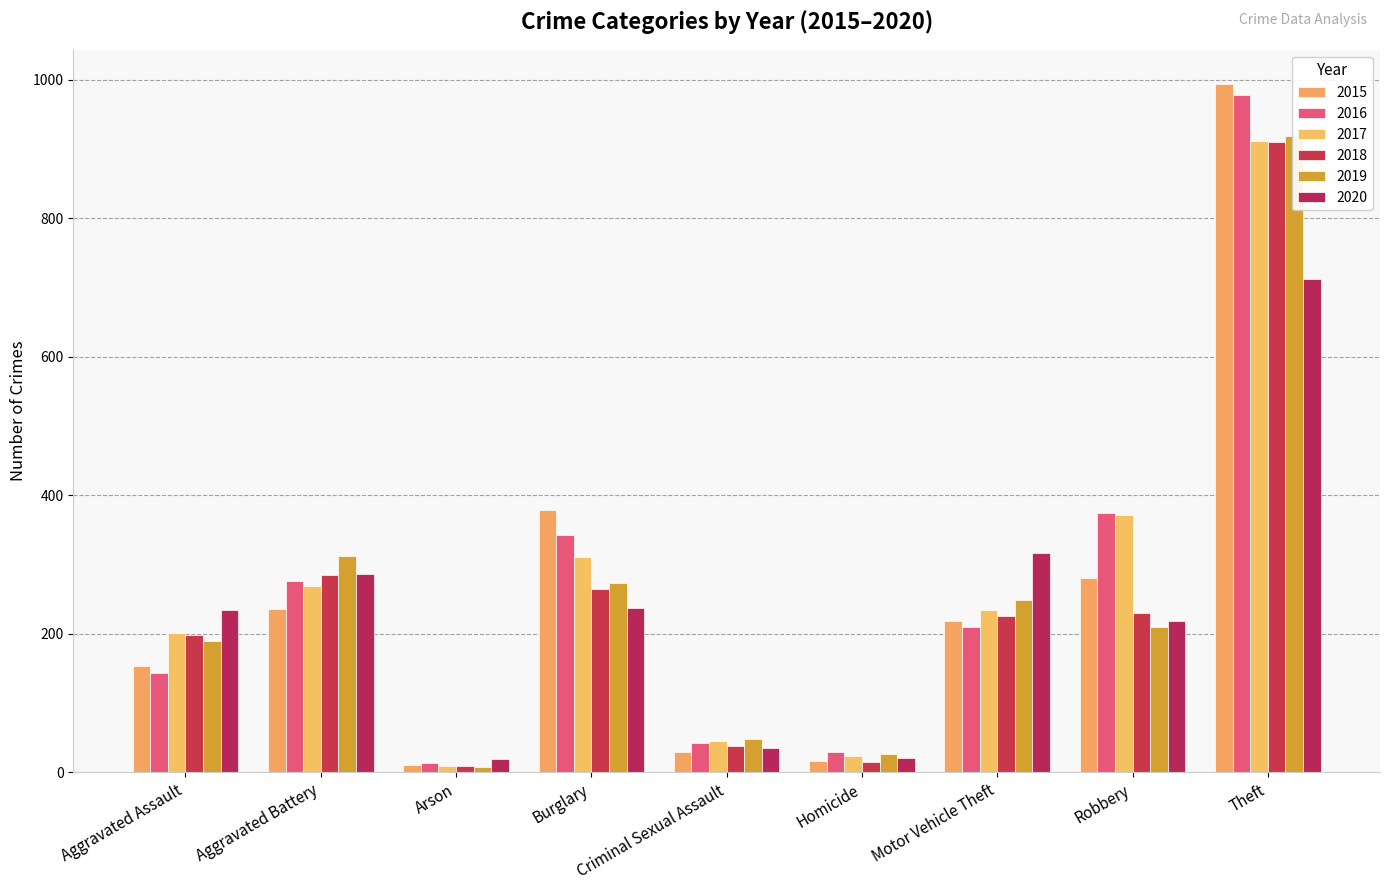

What is the label of the 7th bar from the right?

Arson